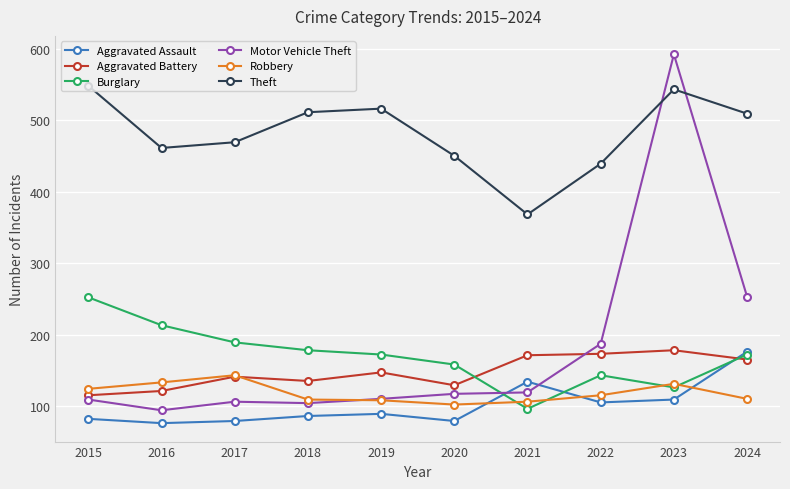

Which series has the widest spread of values?

Motor Vehicle Theft